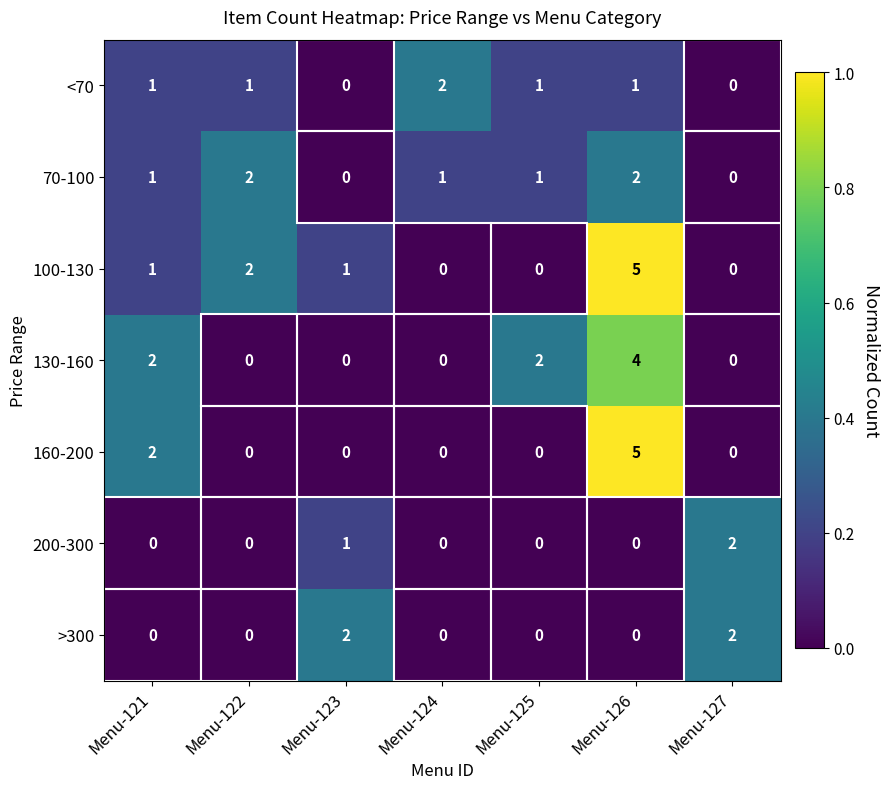

Is it true that >300 equals -1 at Menu-126?

False